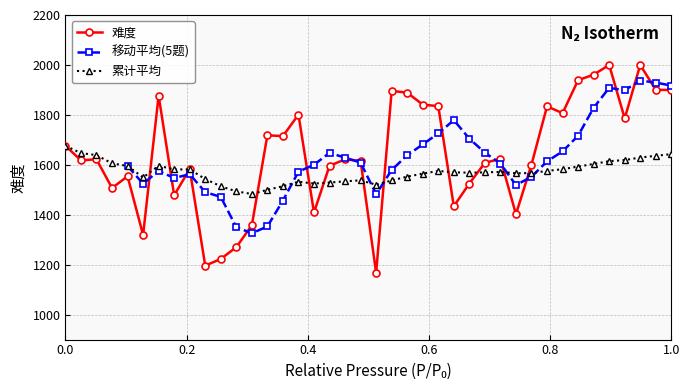

The 难度 series shows 481.0 at 0.0. True or false?

False